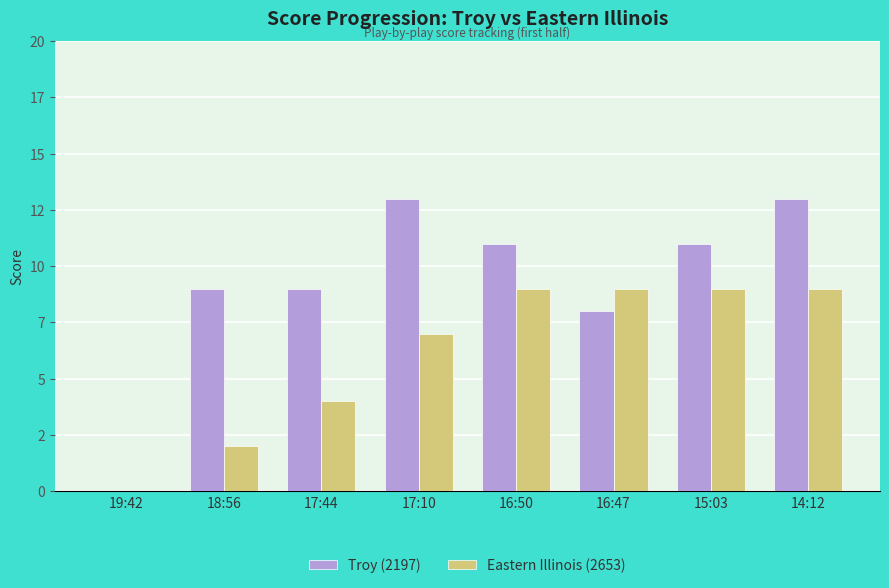

Is the value of Eastern Illinois (2653) at 15:03 greater than the value of Troy (2197) at 14:12?

No